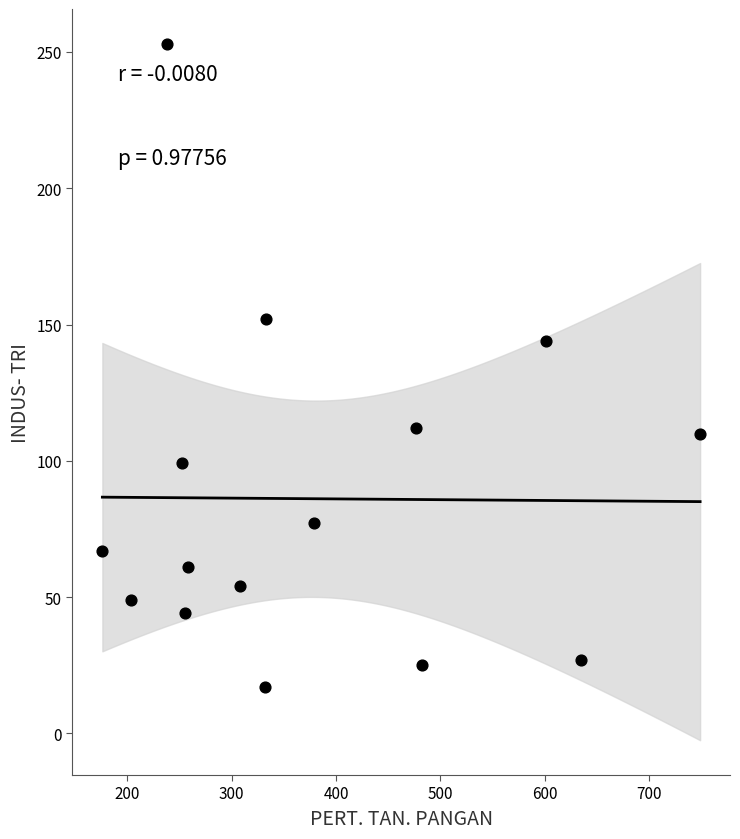

What is the range of X values (max minus min)?

573